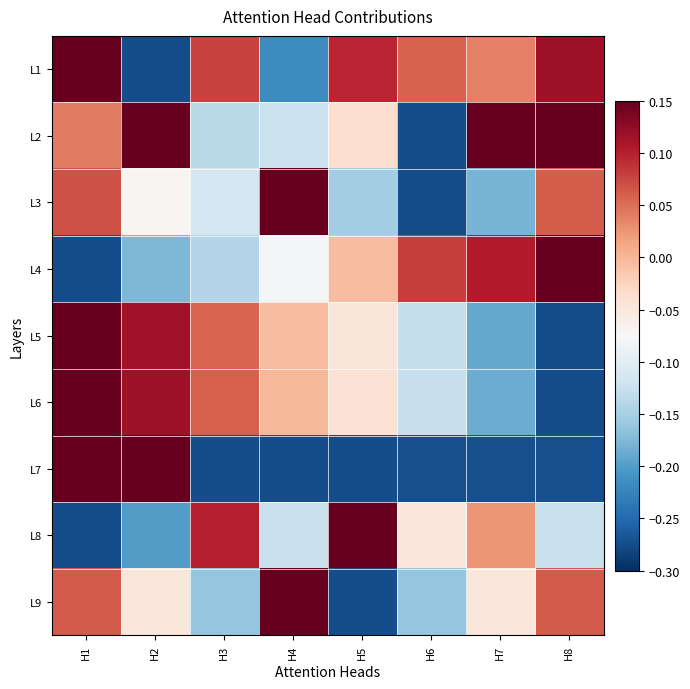

Reading left to right, what are all the values shown in this chart?

L1: H1=0.2	H2=-0.3	H3=0.1	H4=-0.2	H5=0.1	H6=0.1	H7=0.0	H8=0.1
L2: H1=0.0	H2=0.2	H3=-0.1	H4=-0.1	H5=-0.0	H6=-0.3	H7=0.2	H8=0.2
L3: H1=0.1	H2=-0.1	H3=-0.1	H4=0.2	H5=-0.2	H6=-0.3	H7=-0.2	H8=0.1
L4: H1=-0.3	H2=-0.2	H3=-0.1	H4=-0.1	H5=-0.0	H6=0.1	H7=0.1	H8=0.2
L5: H1=0.2	H2=0.1	H3=0.1	H4=-0.0	H5=-0.0	H6=-0.1	H7=-0.2	H8=-0.3
L6: H1=0.2	H2=0.1	H3=0.1	H4=-0.0	H5=-0.0	H6=-0.1	H7=-0.2	H8=-0.3
L7: H1=0.2	H2=0.2	H3=-0.3	H4=-0.3	H5=-0.3	H6=-0.3	H7=-0.3	H8=-0.3
L8: H1=-0.3	H2=-0.2	H3=0.1	H4=-0.1	H5=0.2	H6=-0.1	H7=0.0	H8=-0.1
L9: H1=0.1	H2=-0.1	H3=-0.2	H4=0.2	H5=-0.3	H6=-0.2	H7=-0.1	H8=0.1